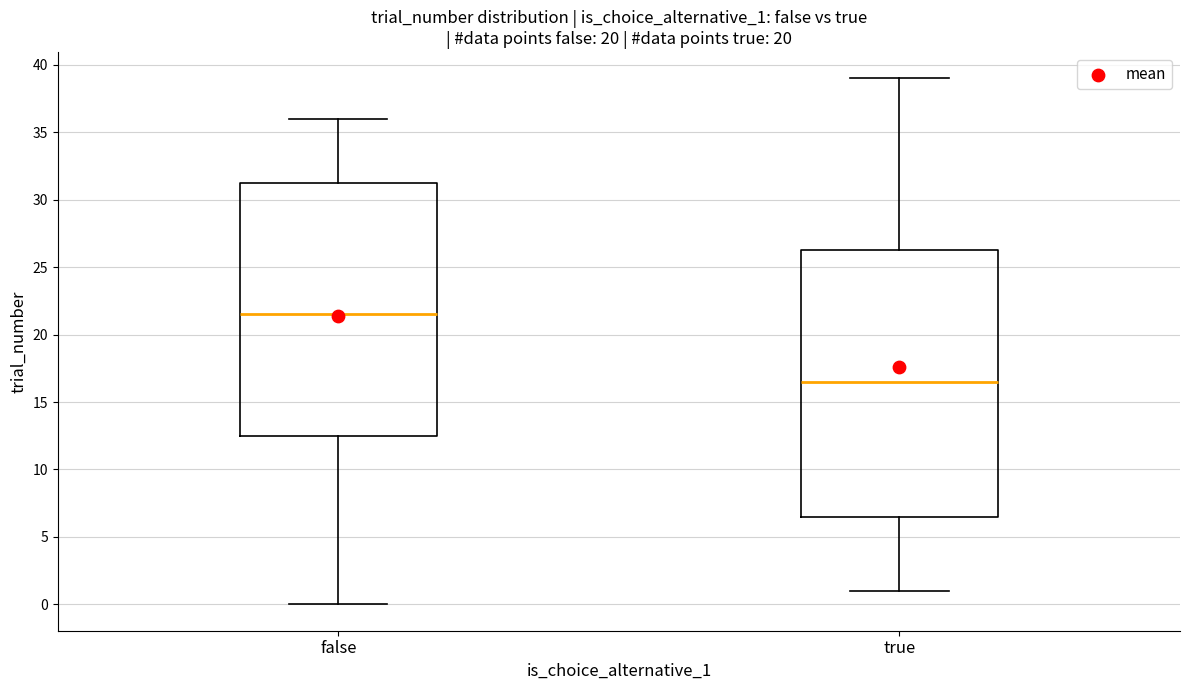

Which box has the lowest median line?

true